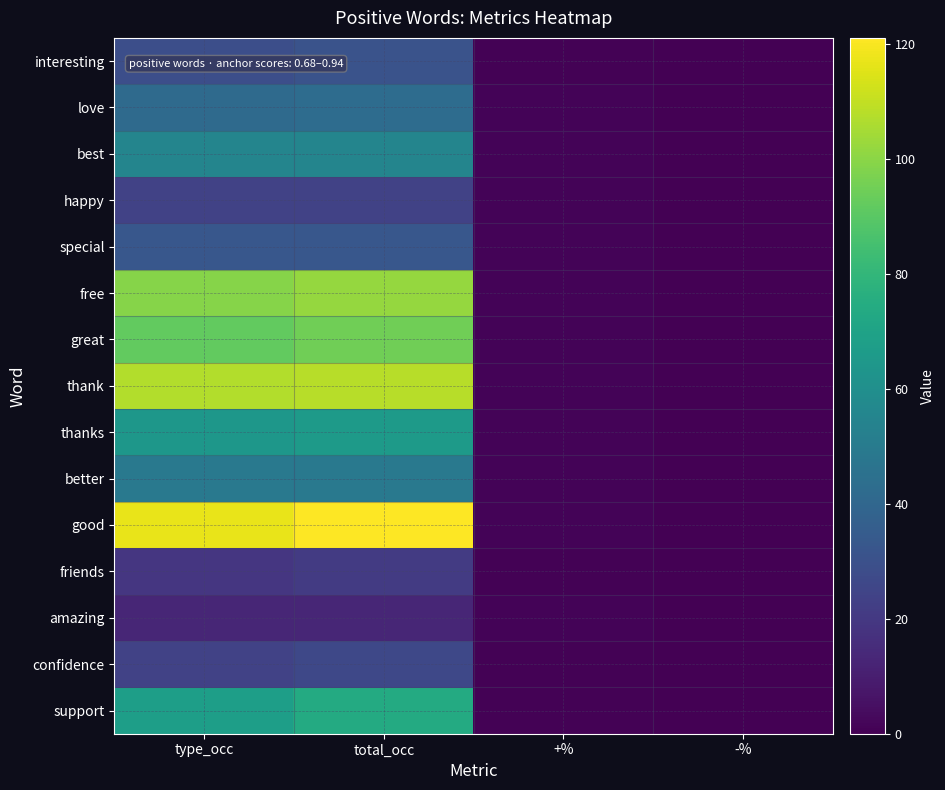

Reading right to left, what are all the values shown in this chart?

interesting: -%=0.1	+%=0.9	total_occ=31.0	type_occ=29.0
love: -%=0.0	+%=1.0	total_occ=43.0	type_occ=42.0
best: -%=0.0	+%=1.0	total_occ=55.0	type_occ=55.0
happy: -%=0.0	+%=1.0	total_occ=24.0	type_occ=24.0
special: -%=0.0	+%=1.0	total_occ=33.0	type_occ=33.0
free: -%=0.0	+%=1.0	total_occ=102.0	type_occ=99.0
great: -%=0.0	+%=1.0	total_occ=95.0	type_occ=92.0
thank: -%=0.0	+%=1.0	total_occ=108.0	type_occ=107.0
thanks: -%=0.0	+%=1.0	total_occ=66.0	type_occ=64.0
better: -%=0.0	+%=1.0	total_occ=49.0	type_occ=49.0
good: -%=0.0	+%=1.0	total_occ=121.0	type_occ=117.0
friends: -%=0.1	+%=0.9	total_occ=21.0	type_occ=19.0
amazing: -%=0.0	+%=1.0	total_occ=13.0	type_occ=13.0
confidence: -%=0.1	+%=0.9	total_occ=26.0	type_occ=24.0
support: -%=0.1	+%=0.9	total_occ=74.0	type_occ=68.0